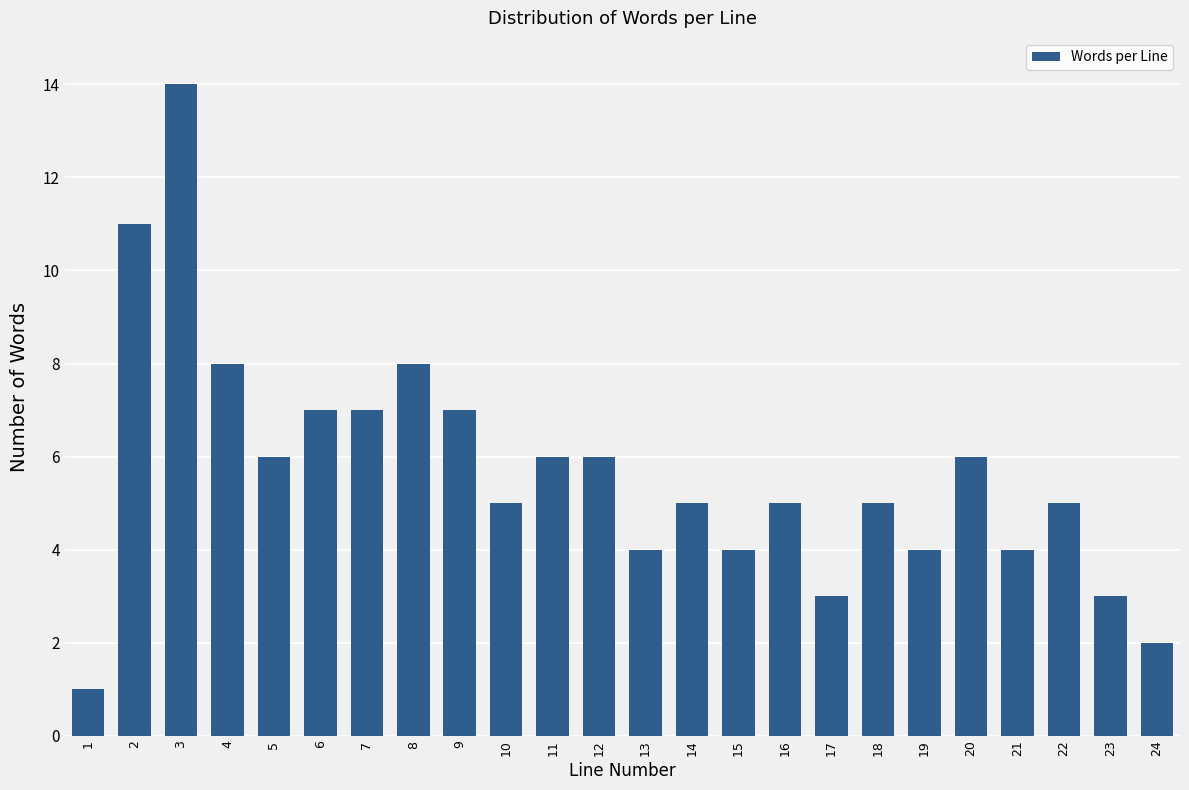

Reading left to right, list all the values displayed in this chart.

1=1	2=11	3=14	4=8	5=6	6=7	7=7	8=8	9=7	10=5	11=6	12=6	13=4	14=5	15=4	16=5	17=3	18=5	19=4	20=6	21=4	22=5	23=3	24=2